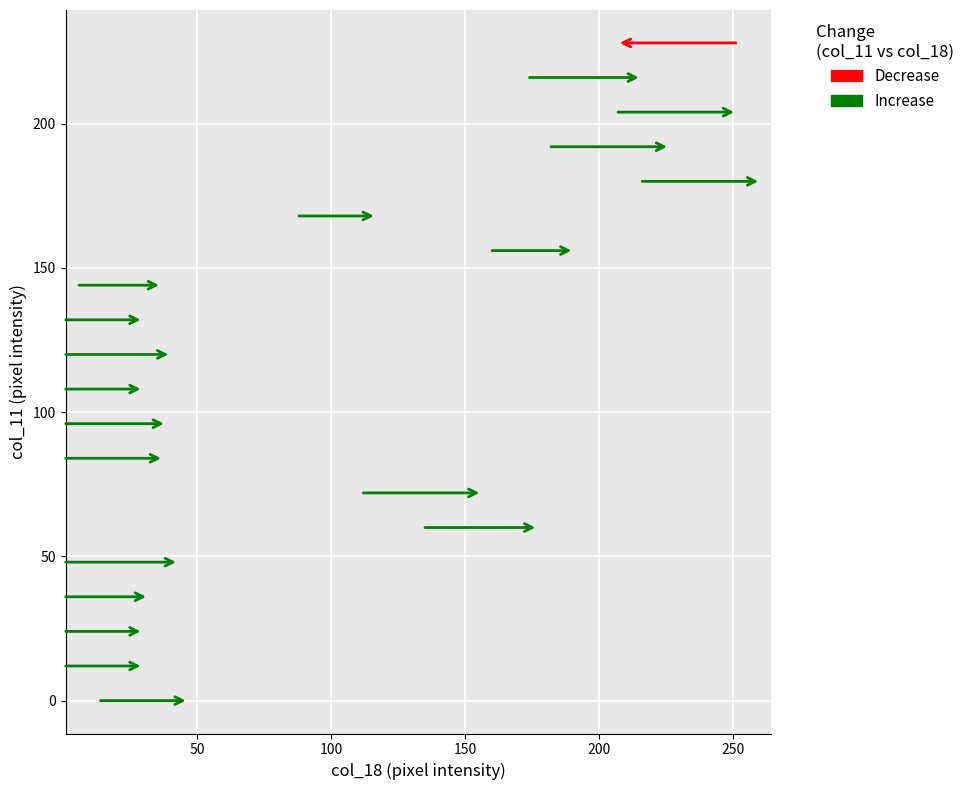

Which series reaches the minimum Y coordinate?

Increase